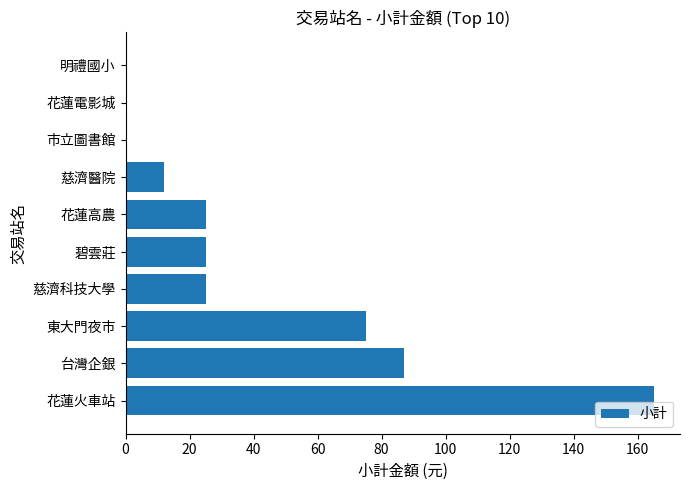

What is the change in value from 慈濟科技大學 to 市立圖書館?

-25